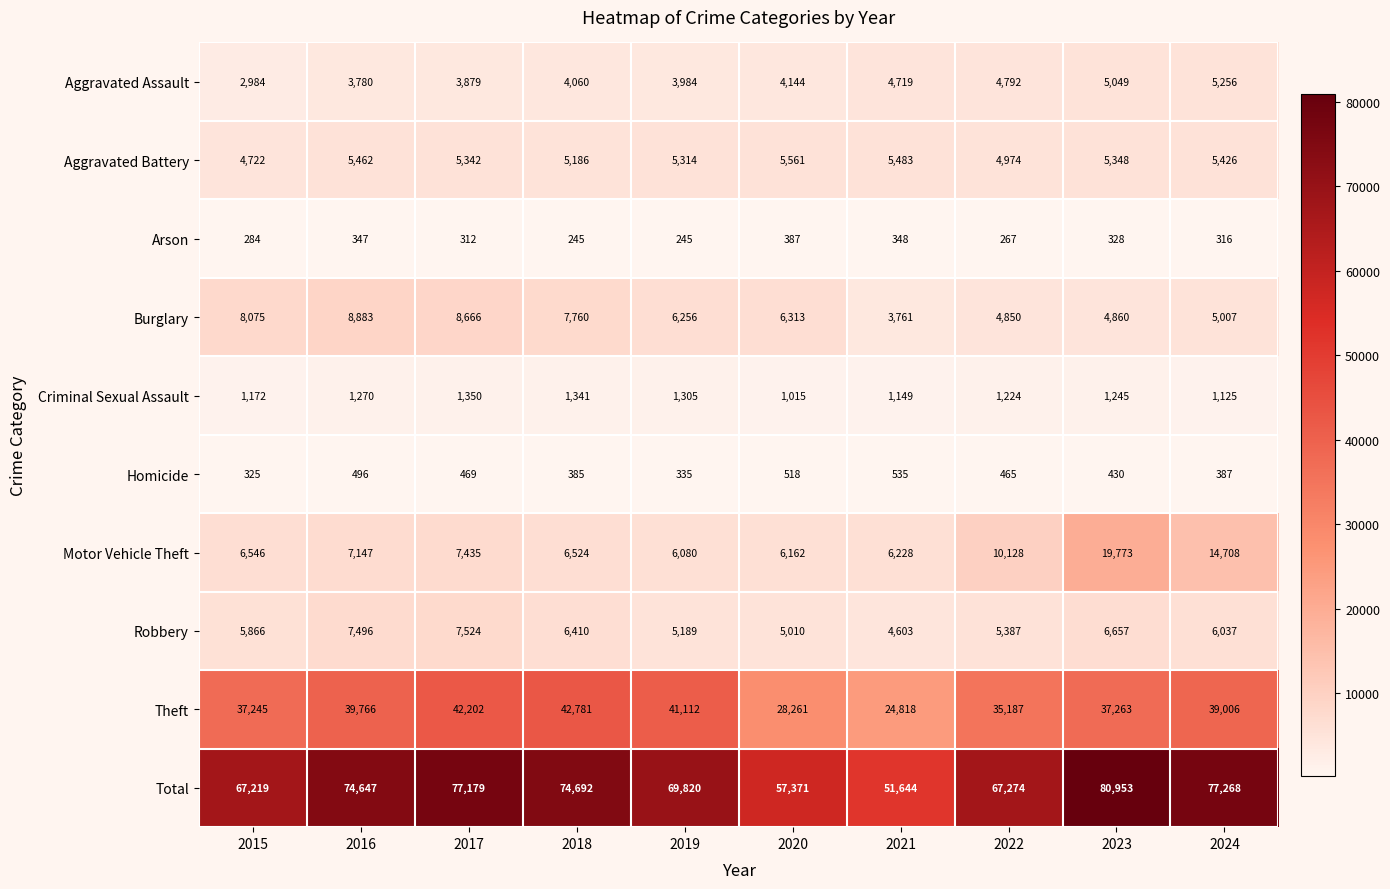

Which series changed the most between 2017 and 2019?

Total